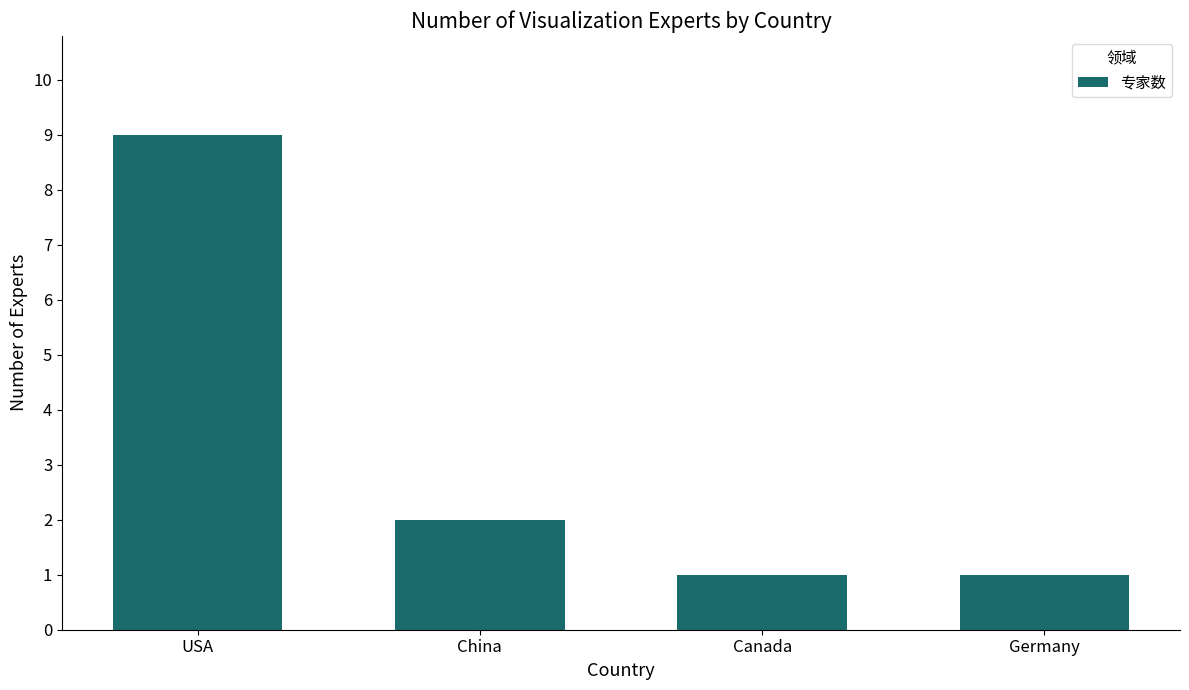

Is it true that the value at China is 3?

False